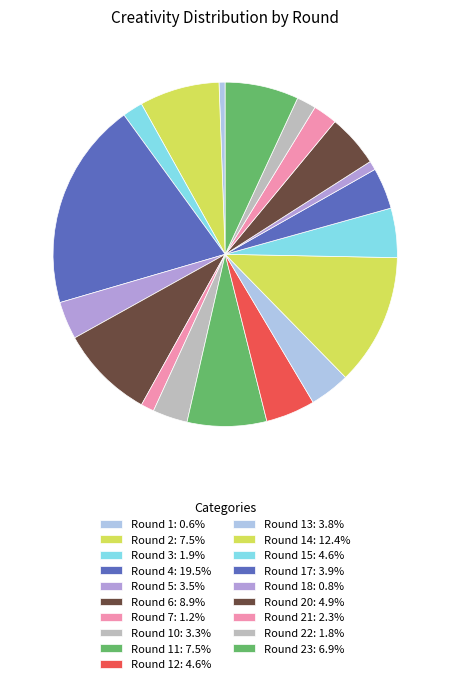

Count the number of slices in the pie.

19